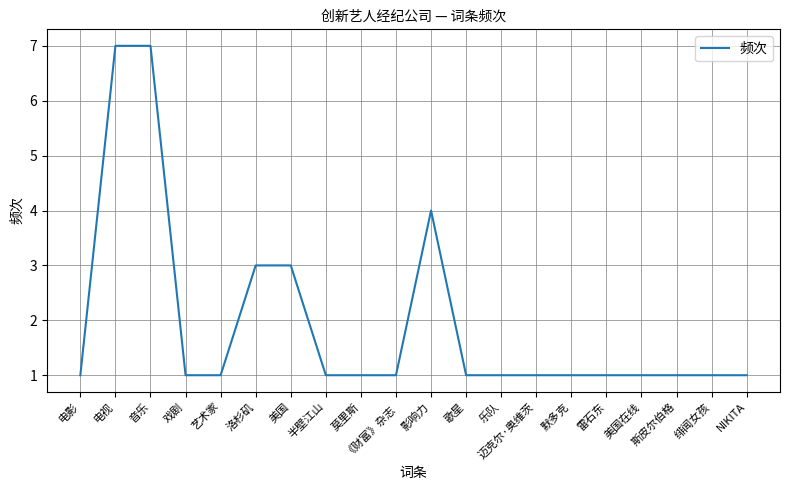

What is the greatest value displayed?

7